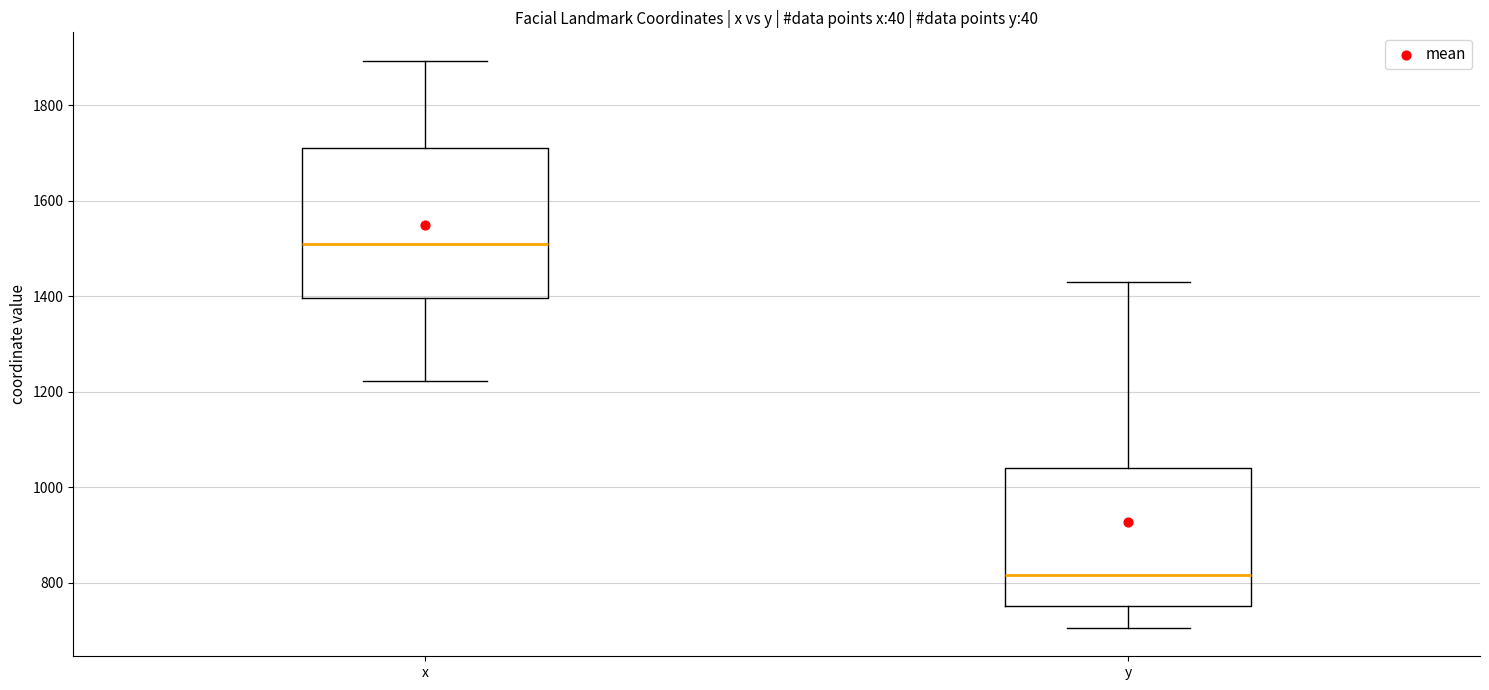

Reading left to right, read every box against the y-axis: the position of its median line, the range the box covers, and the ends of its whiskers. The values are not printed on the chart, so give them approximately, as read against the axis.

x: median 1500, box 1400 to 1720, whiskers 1220 to 1900
y: median 820, box 760 to 1040, whiskers 700 to 1440